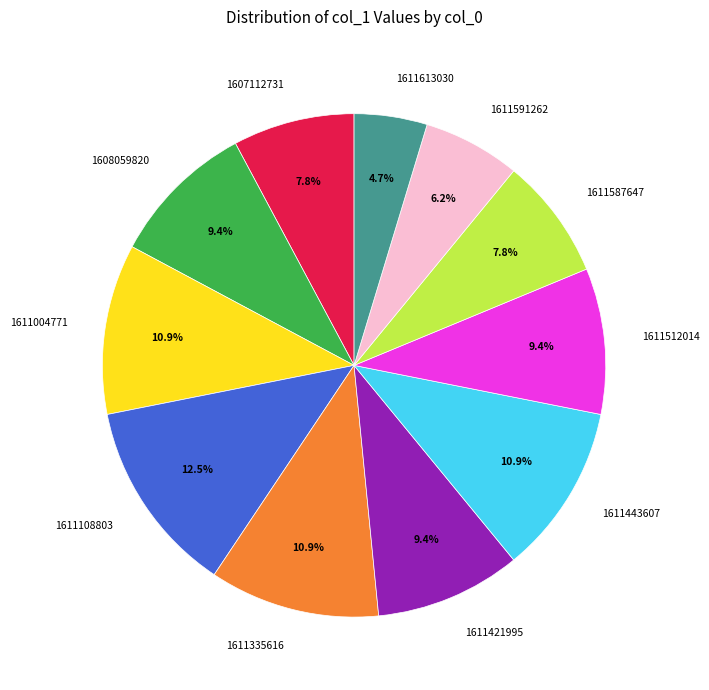

To the nearest percent, what portion does 1611421995 represent?

9%